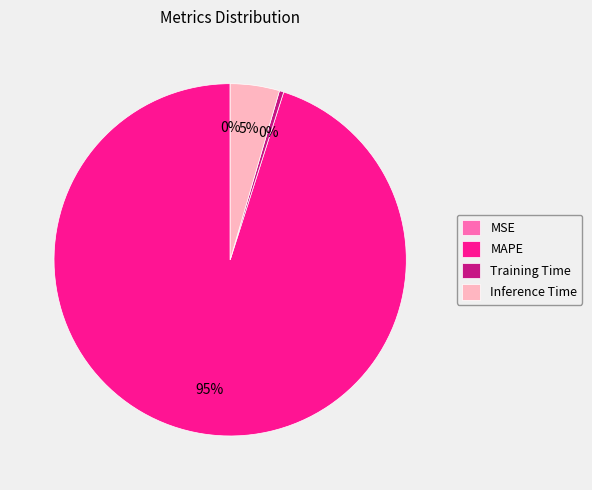

True or false: Training Time accounts for 0% of the total.

True